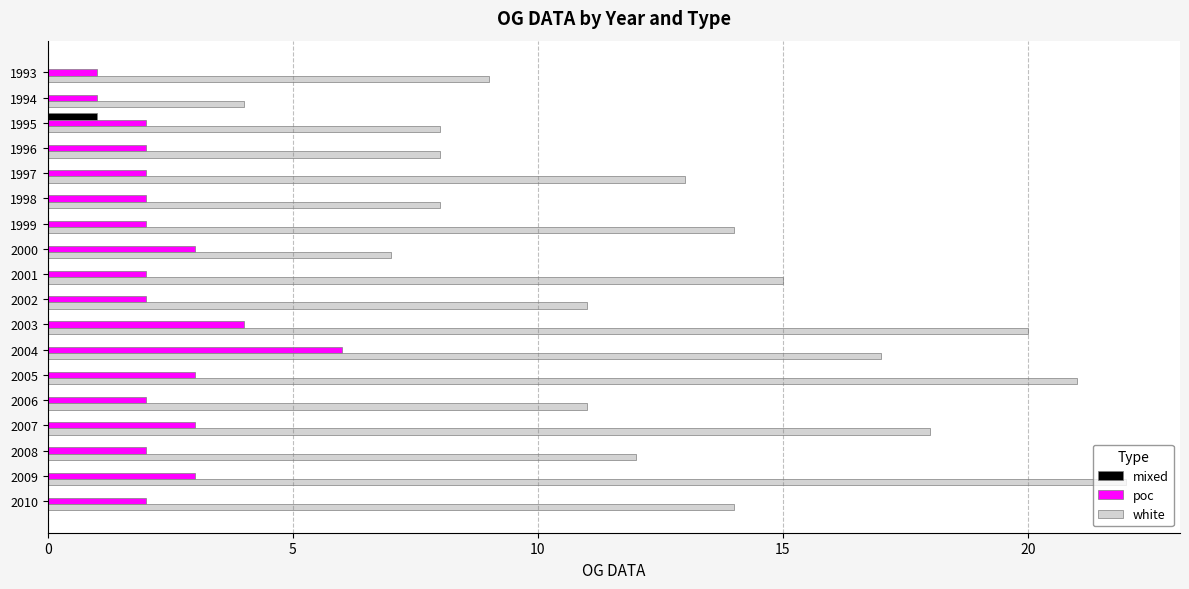

The value of white at 2000 is 7. True or false?

True